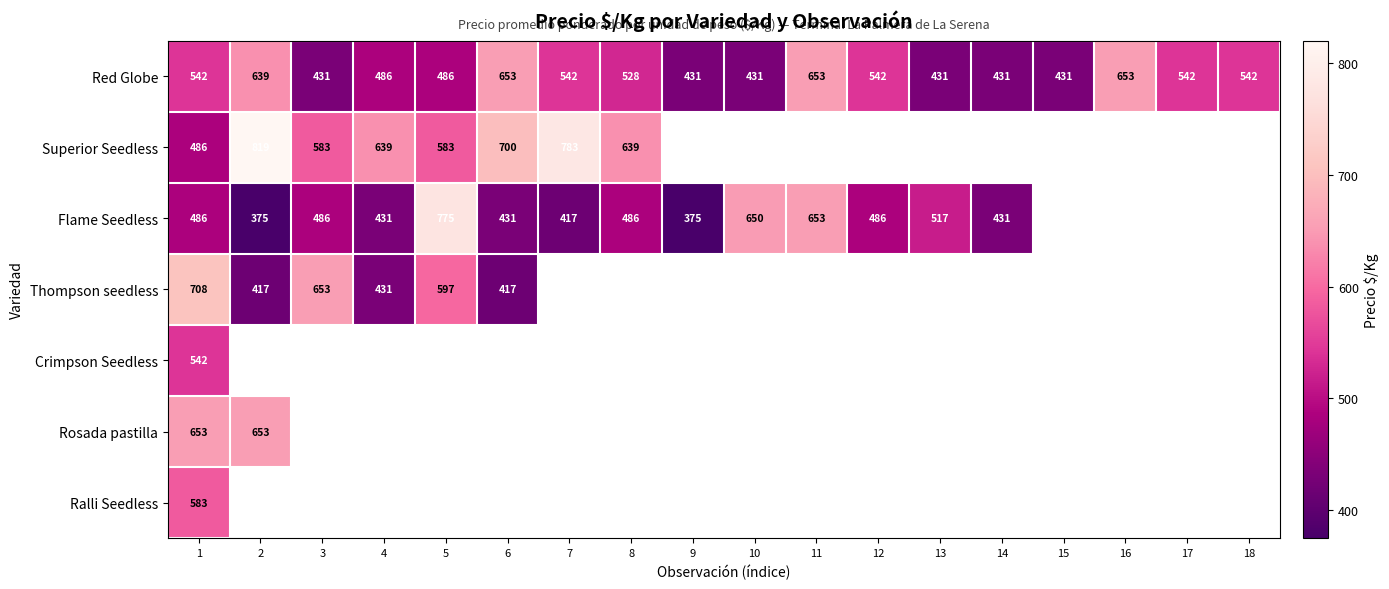

What is the approximate value of Red Globe at 18?

542